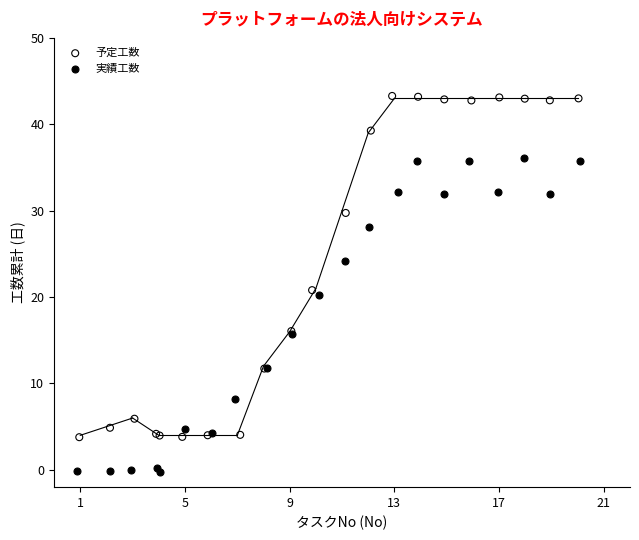

Which series reaches the minimum Y coordinate?

実績工数